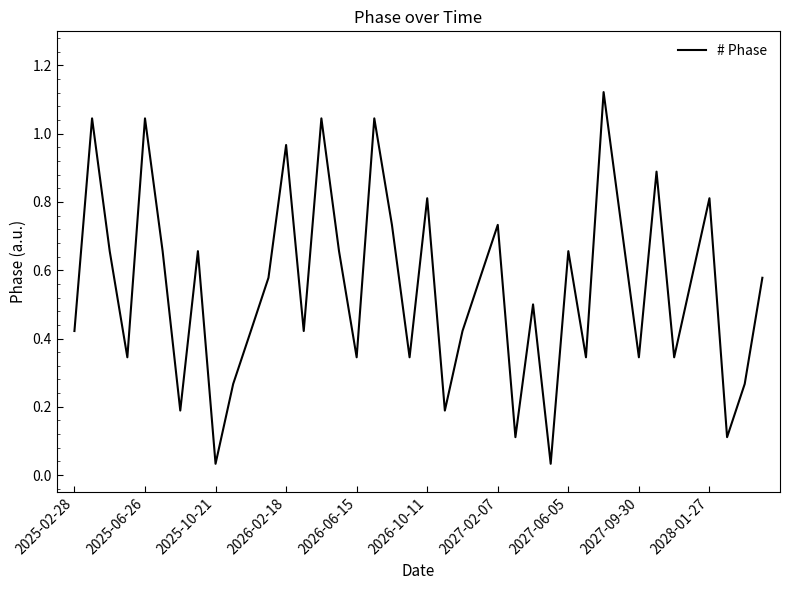

Between 2026-02-18 and 2025-02-28, which is larger?

2026-02-18